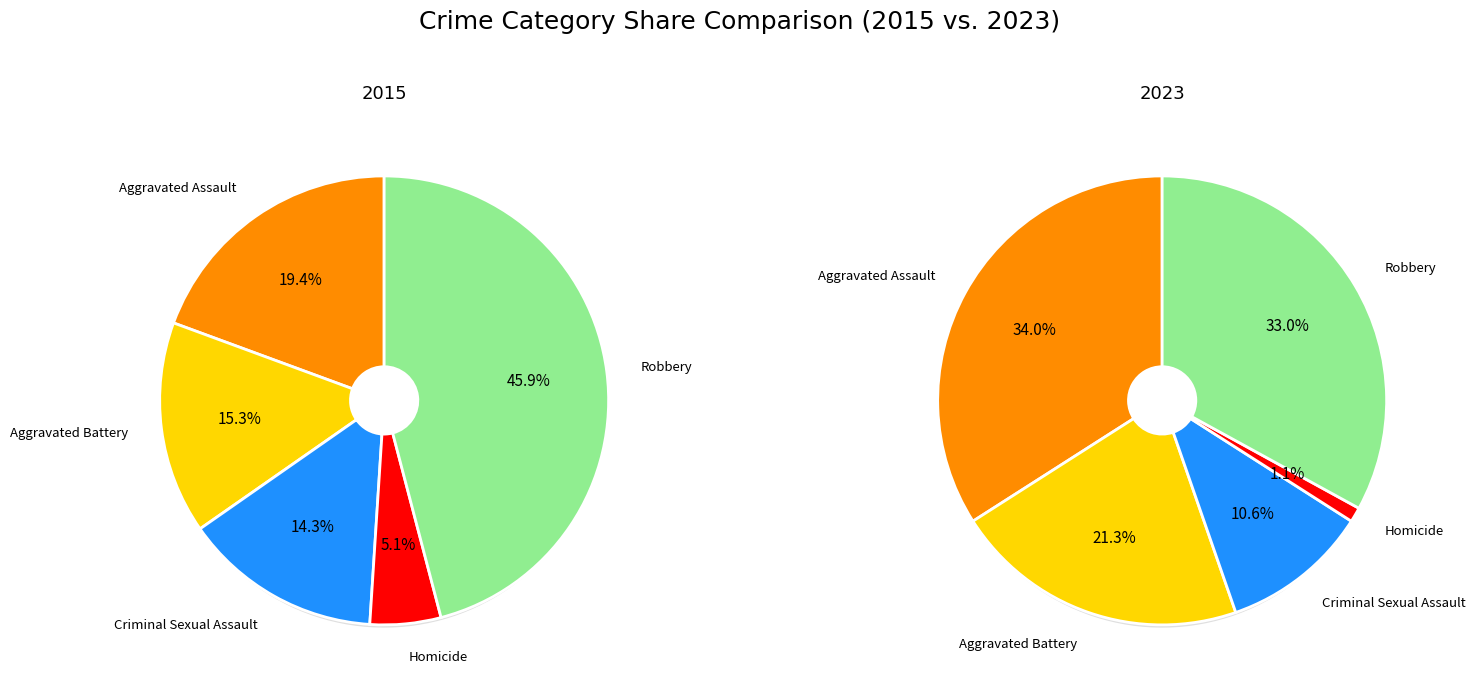

How many slices are in this pie chart?

5